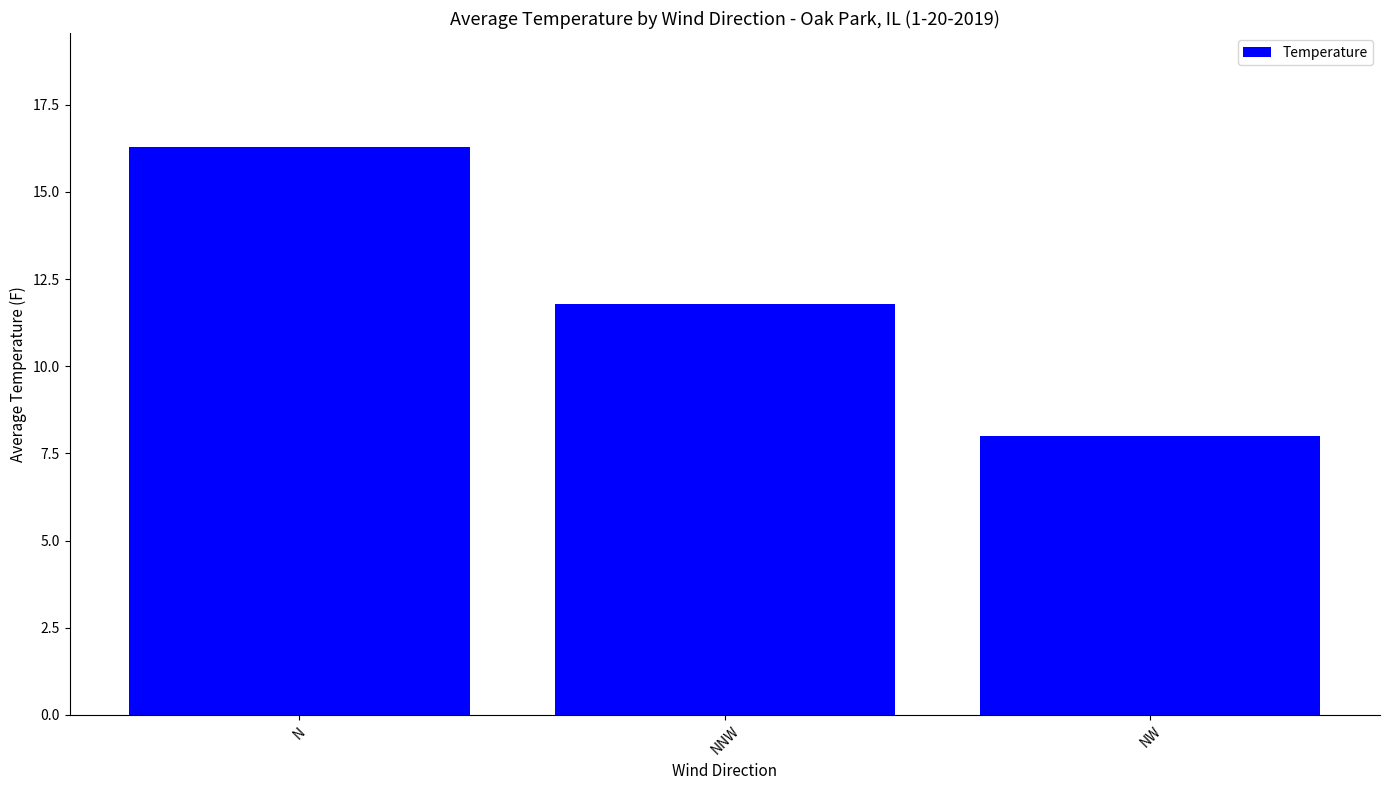

How many values are below 11?

1